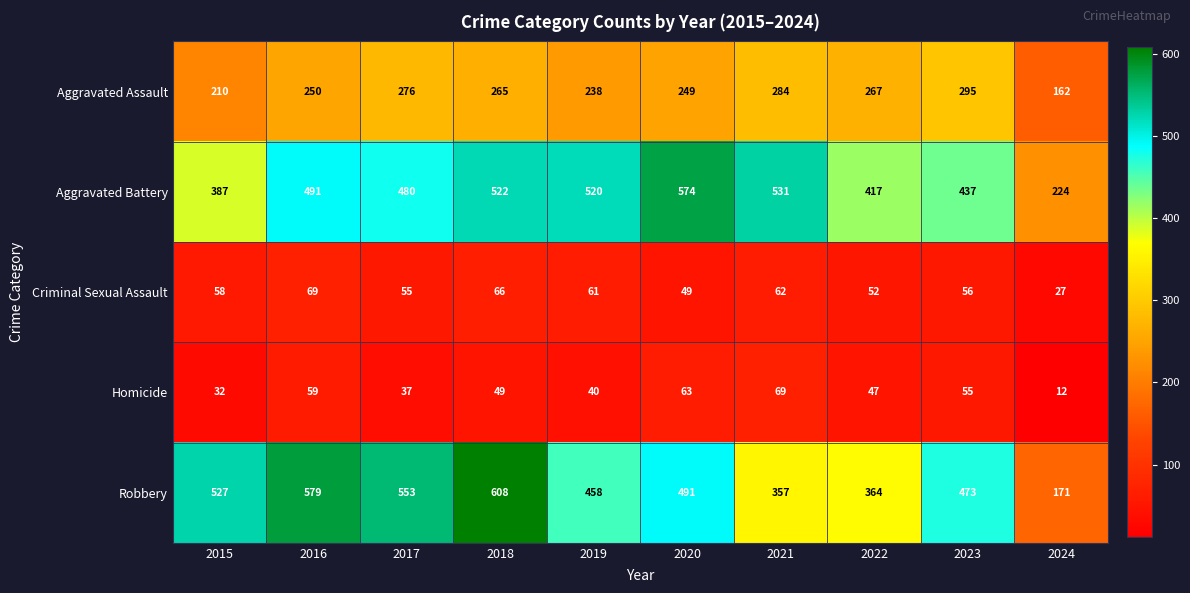

What is the difference between the maximum and minimum values in the Homicide series?

57